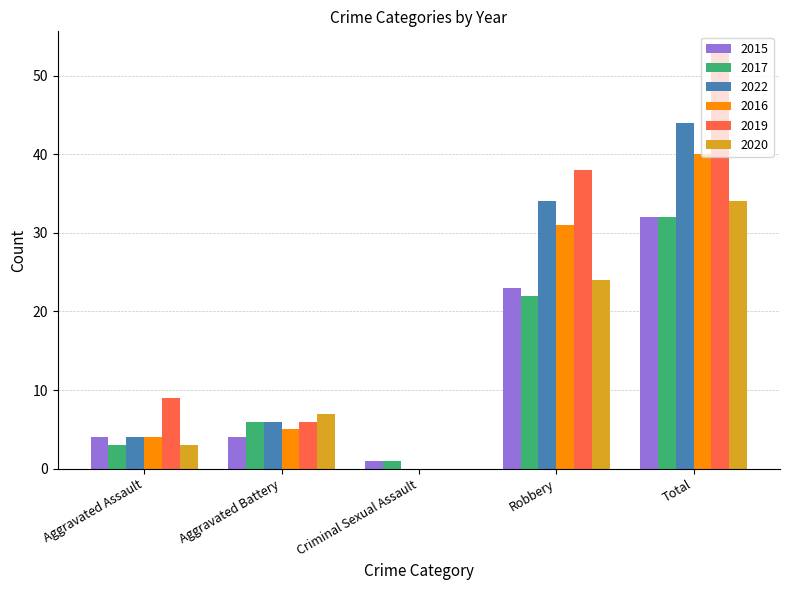

The 2019 series shows 4 at Aggravated Battery. True or false?

False